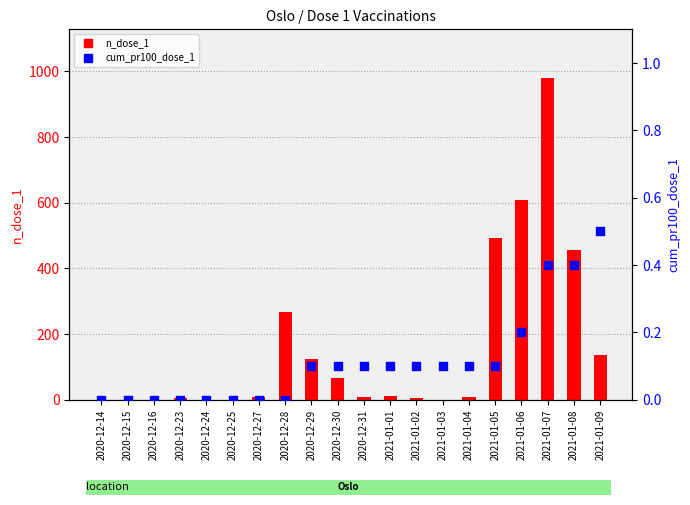

Is the value of cum_pr100_dose_1 at 2020-12-24 greater than the value of n_dose_1 at 2020-12-23?

No